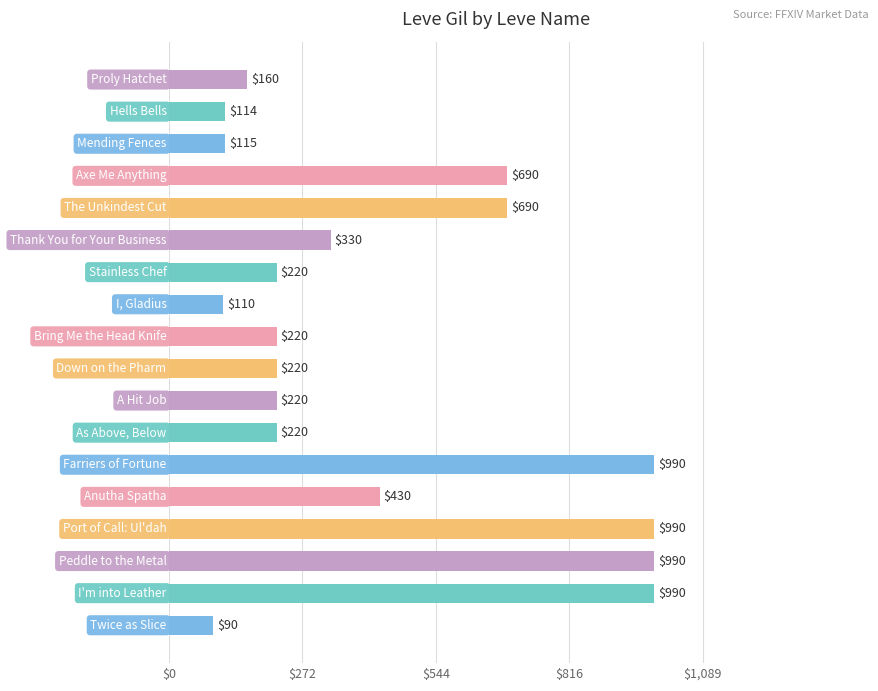

What is the value of the 3rd bar from the top?

115